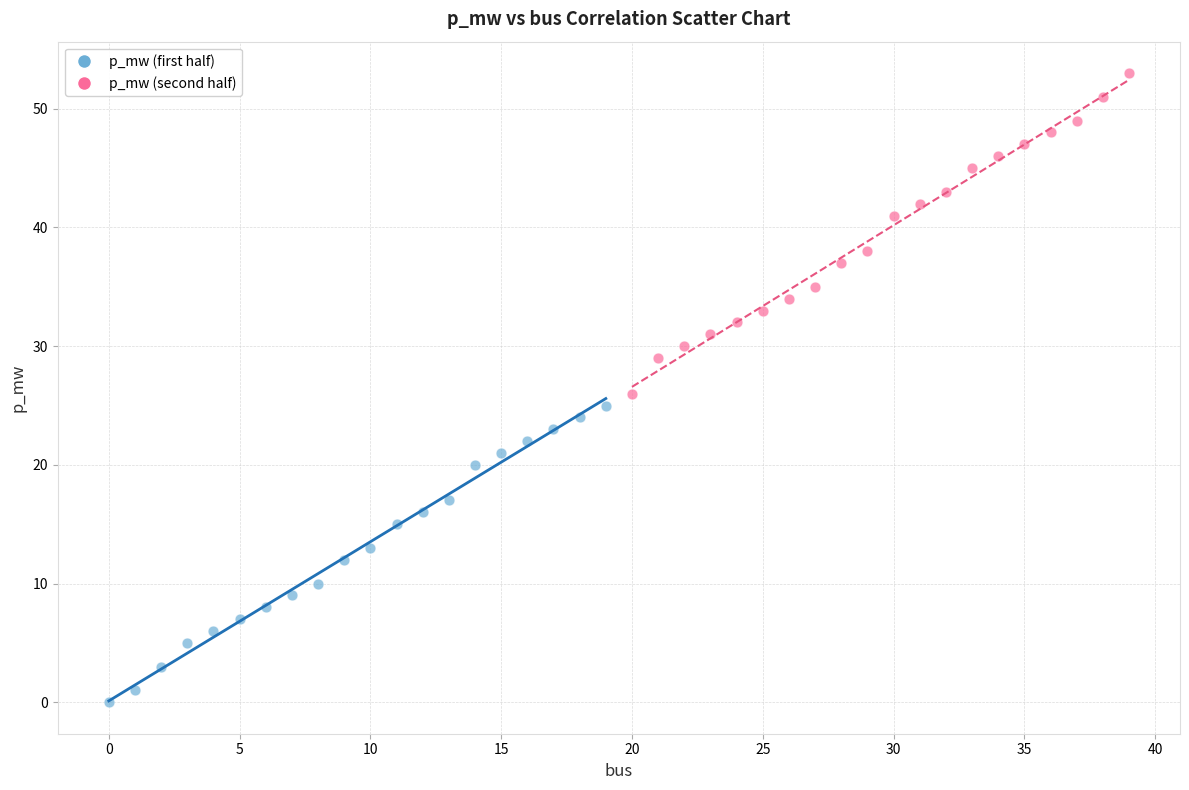

What are all the series names shown in the legend?

p_mw (first half), p_mw (second half)